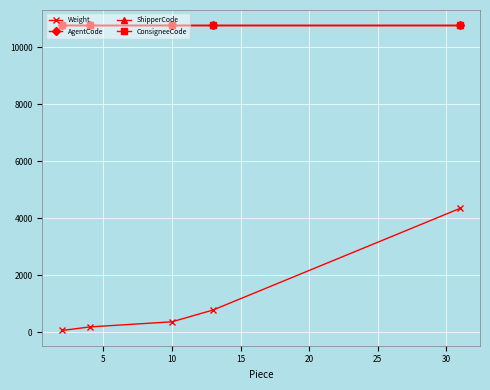

Which series has the largest total across all categories?

AgentCode